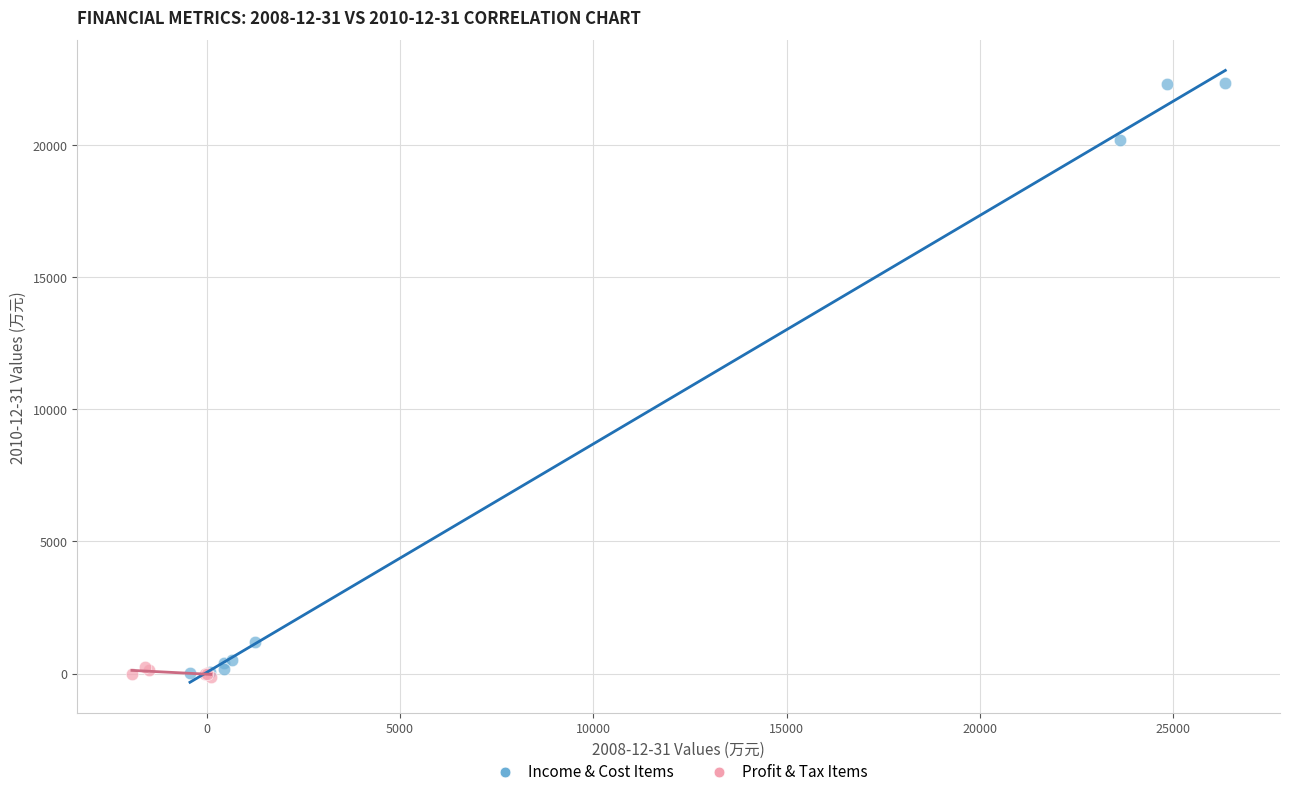

Which series contains the highest Y value?

Income & Cost Items